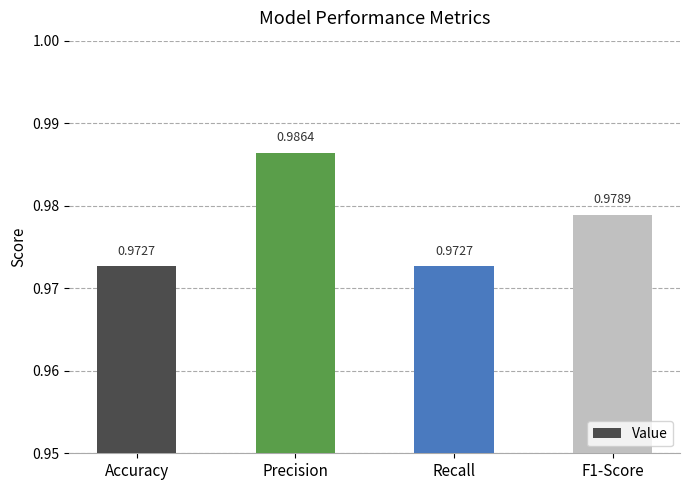

What is the label of the 2nd bar from the right?

Recall